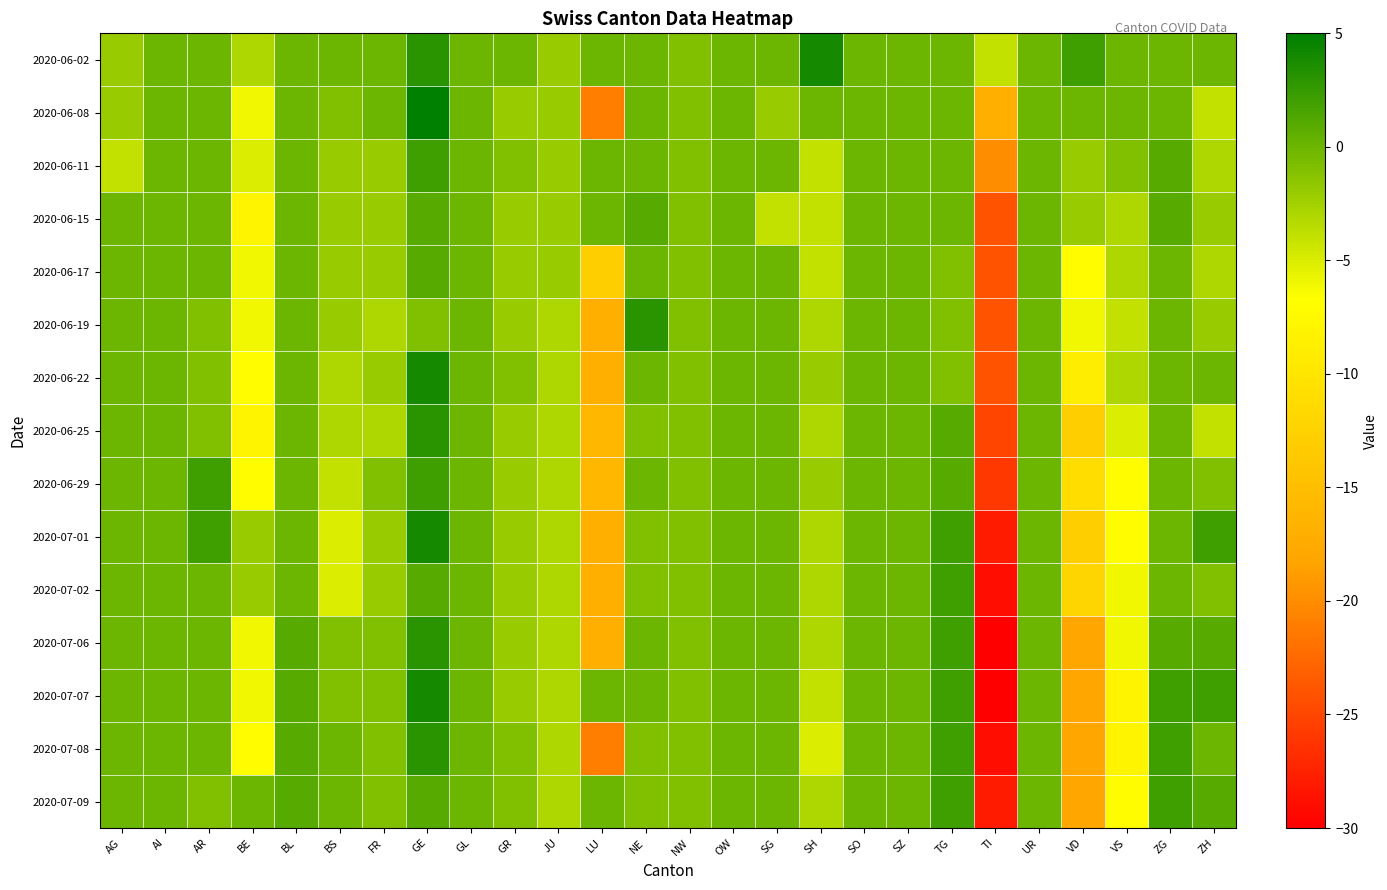

What is the maximum value shown in the chart?

5